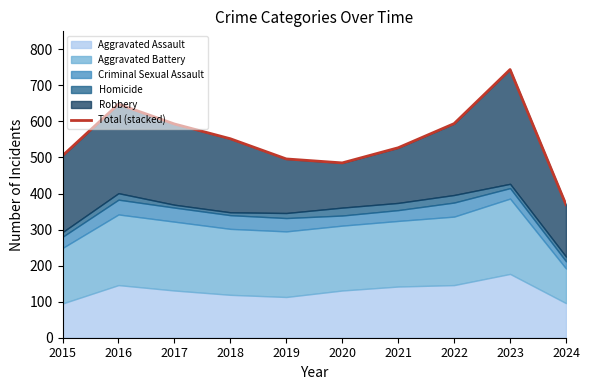

List the labels in order of value, smallest first.

2024, 2020, 2019, 2015, 2021, 2018, 2017, 2022, 2016, 2023